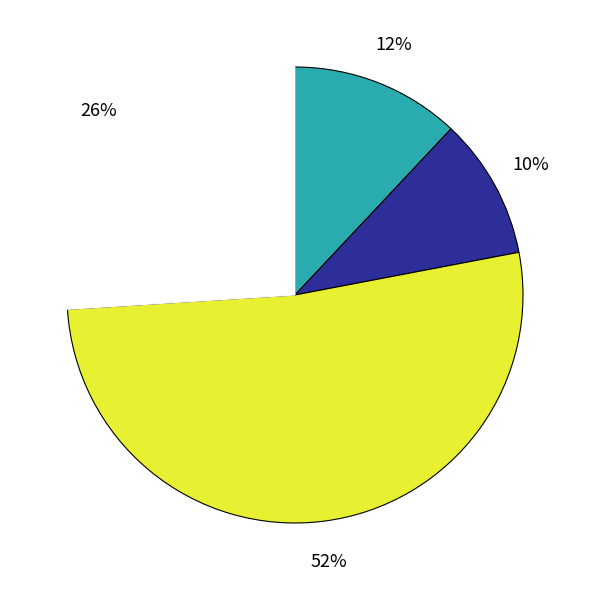

Does any single category account for the majority?

Yes